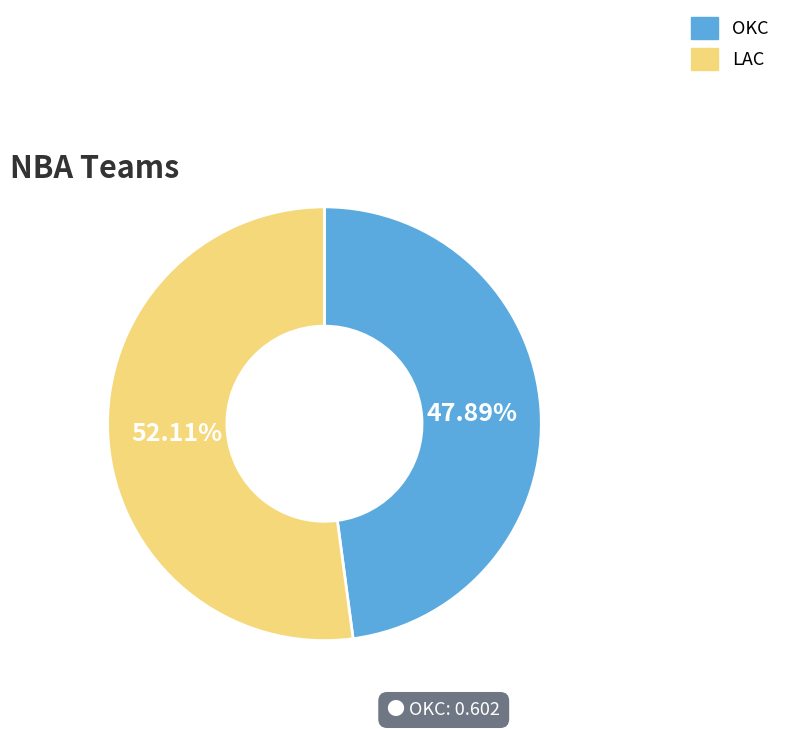

Which category accounts for the majority?

LAC